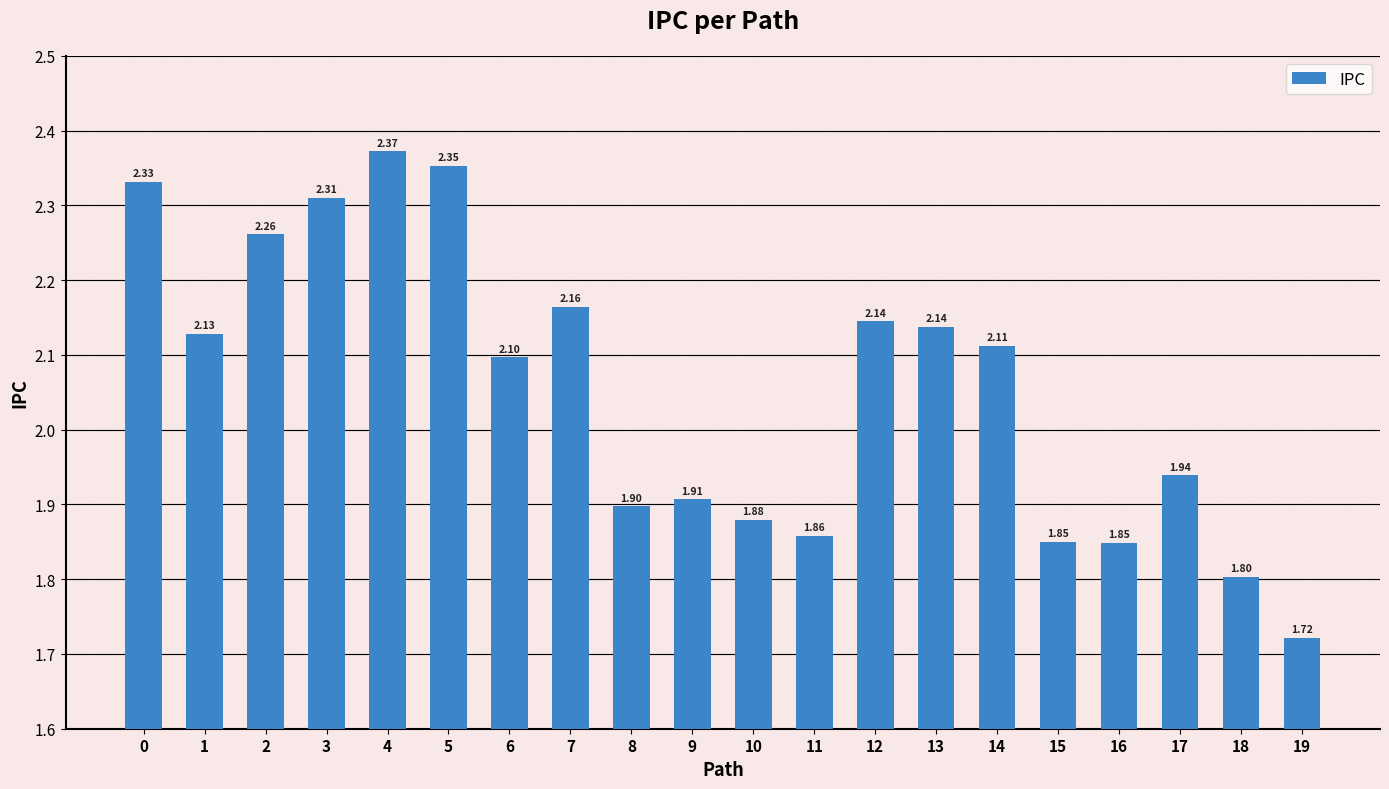

What is the difference between the second highest and minimum values?

0.6